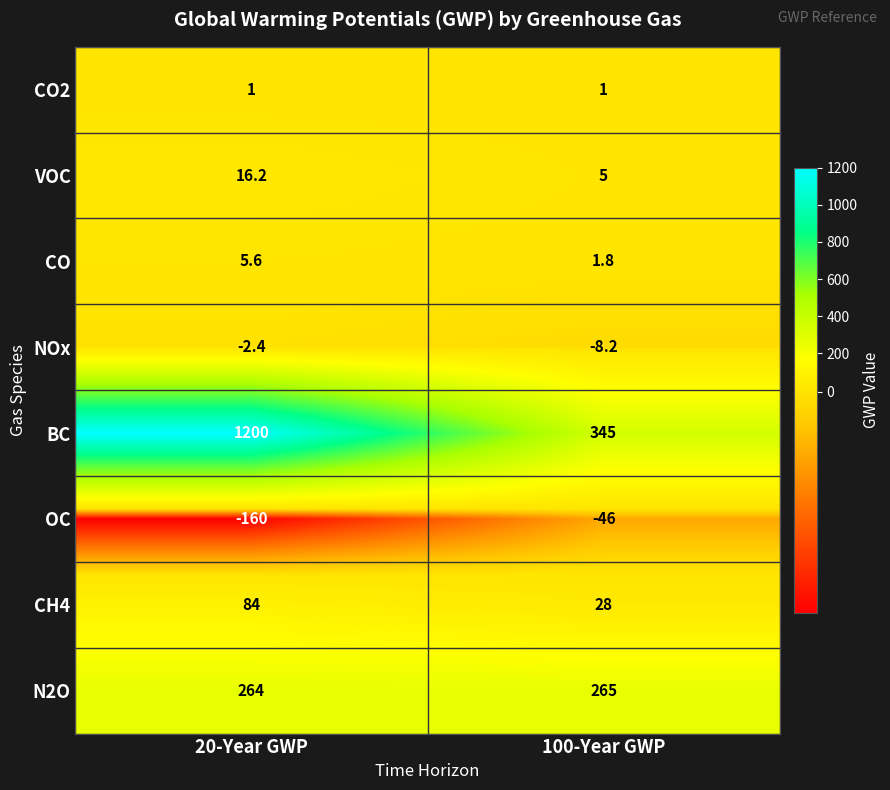

What is the average value of the OC series?

-103.0